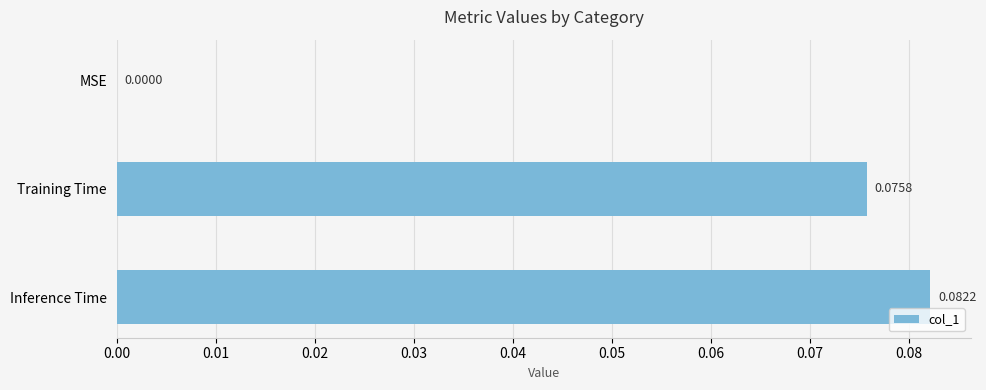

What is the change in value from MSE to Inference Time?

+0.1